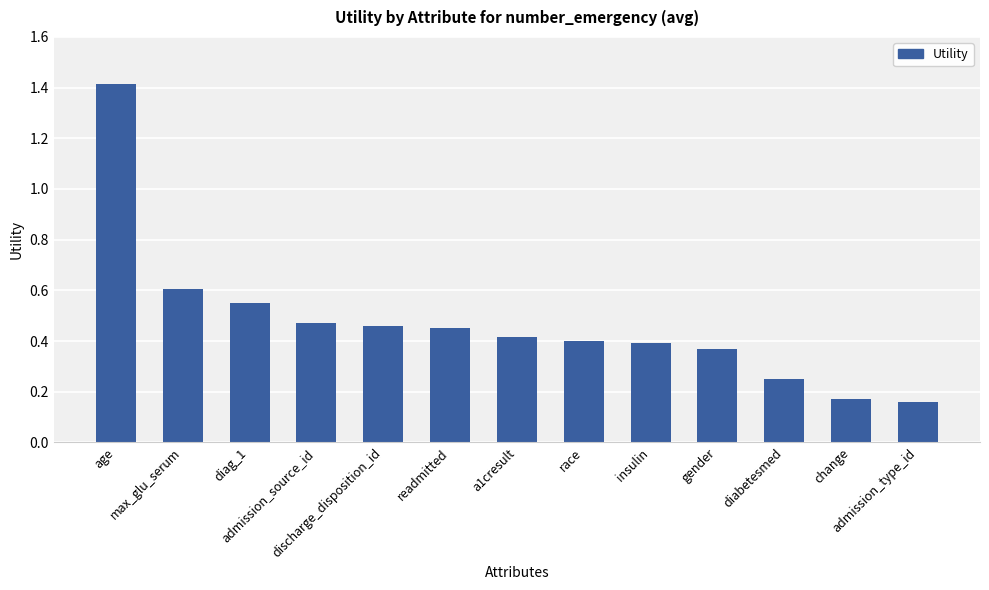

Between change and diabetesmed, which is larger?

diabetesmed